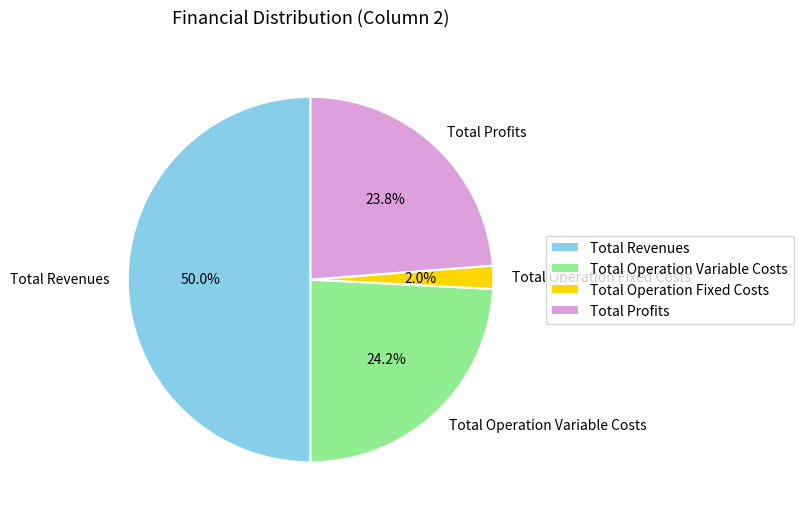

Is Total Profits the majority of the pie?

No